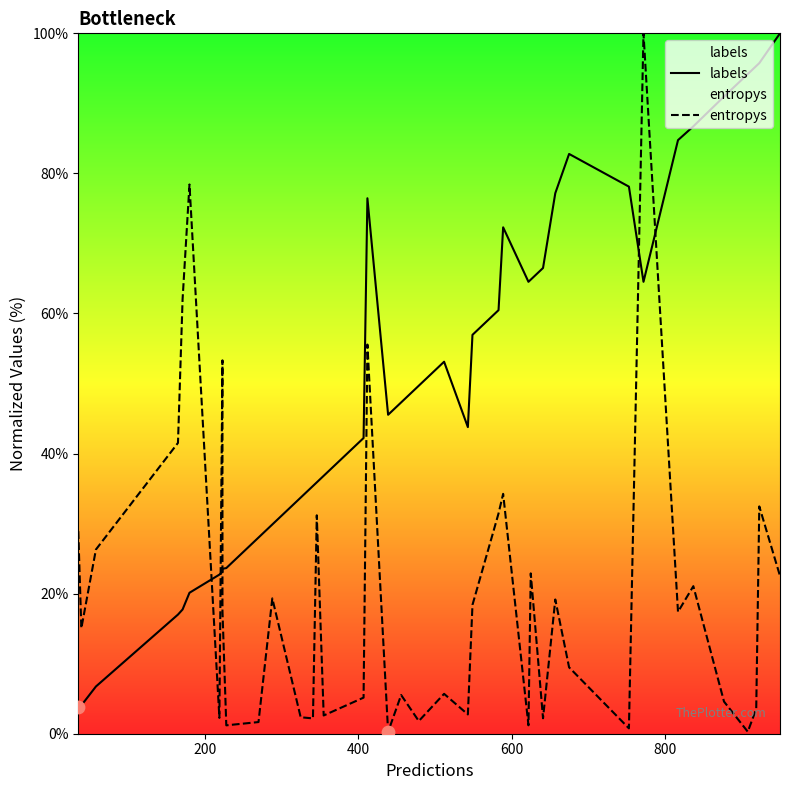

Which series contains the lowest Y value?

entropys